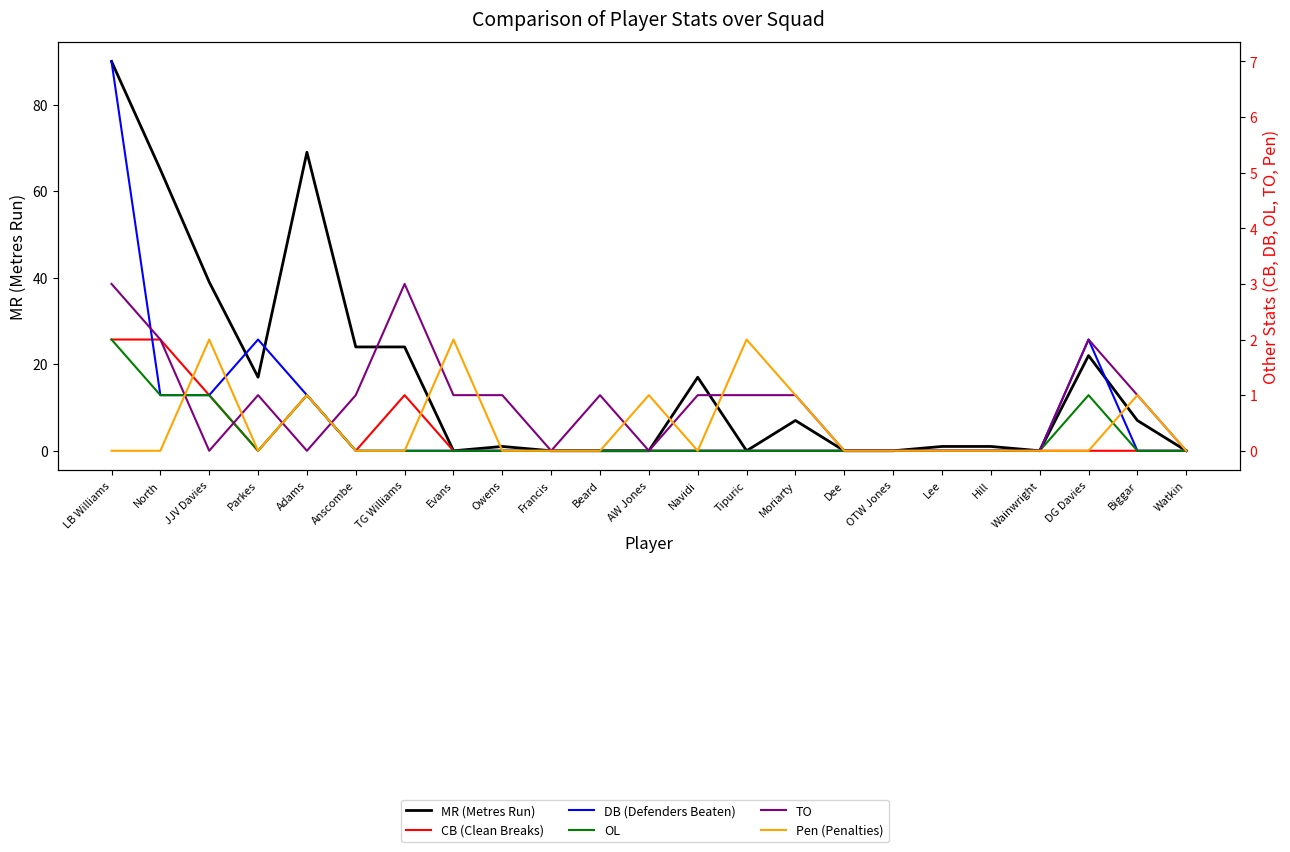

What is the sum of all TO values?

19